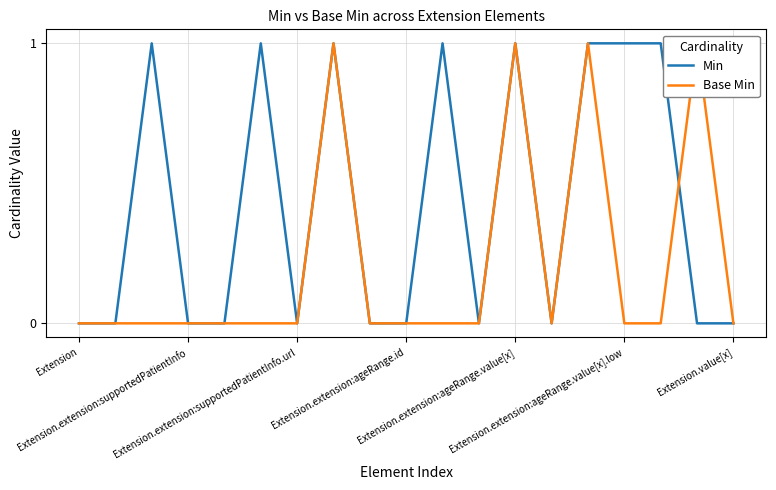

The Min series shows 1 at Extension.value[x]. True or false?

False